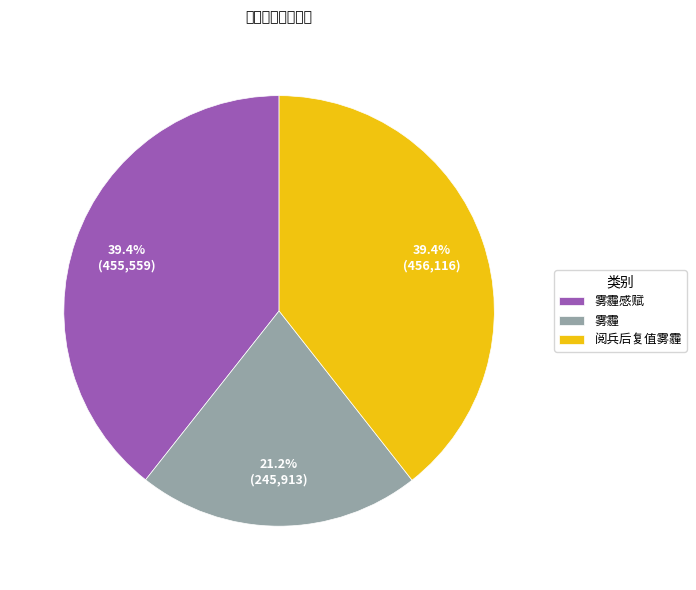

True or false: 雾霾 accounts for 21% of the total.

True